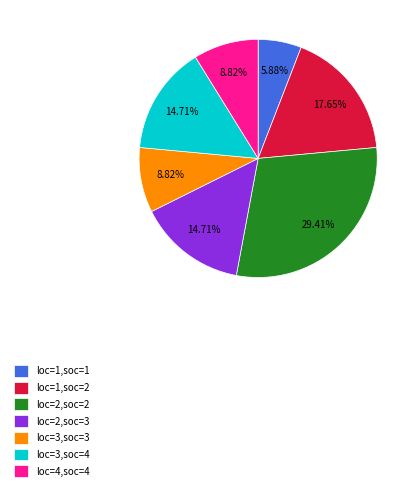

Is there any slice that represents more than half of the pie?

No